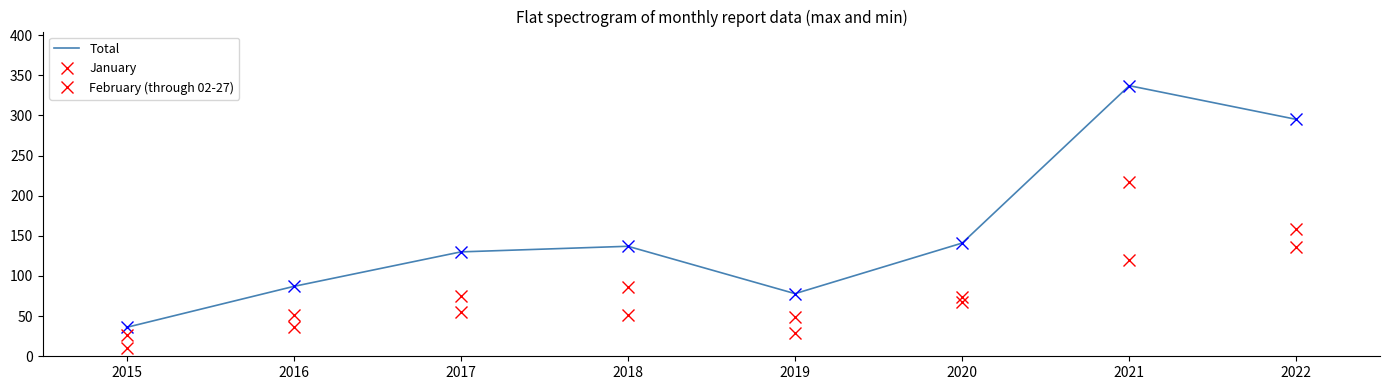

How many data points in January are less than 75?

4